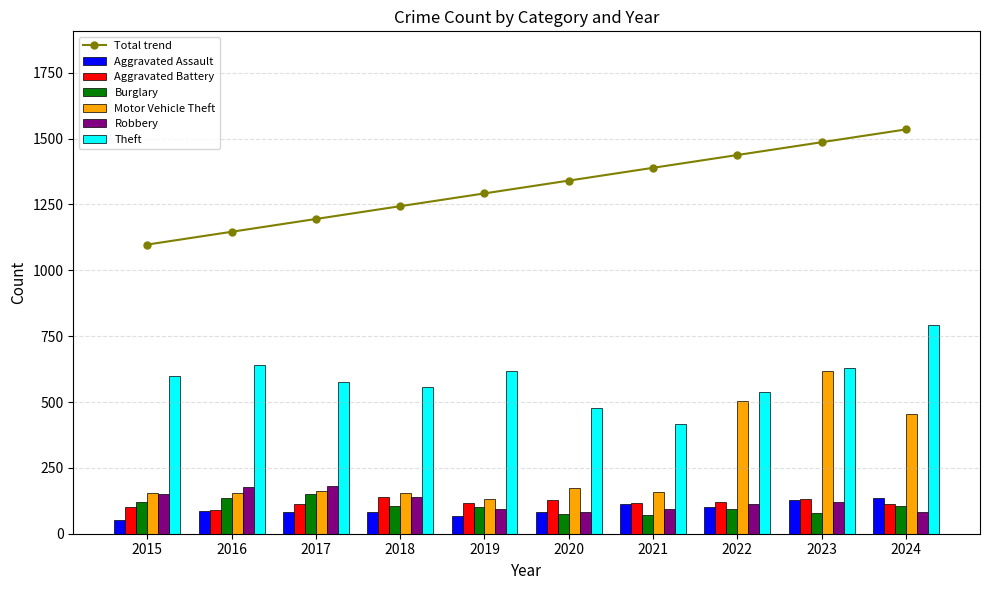

What is the smallest value displayed?

51